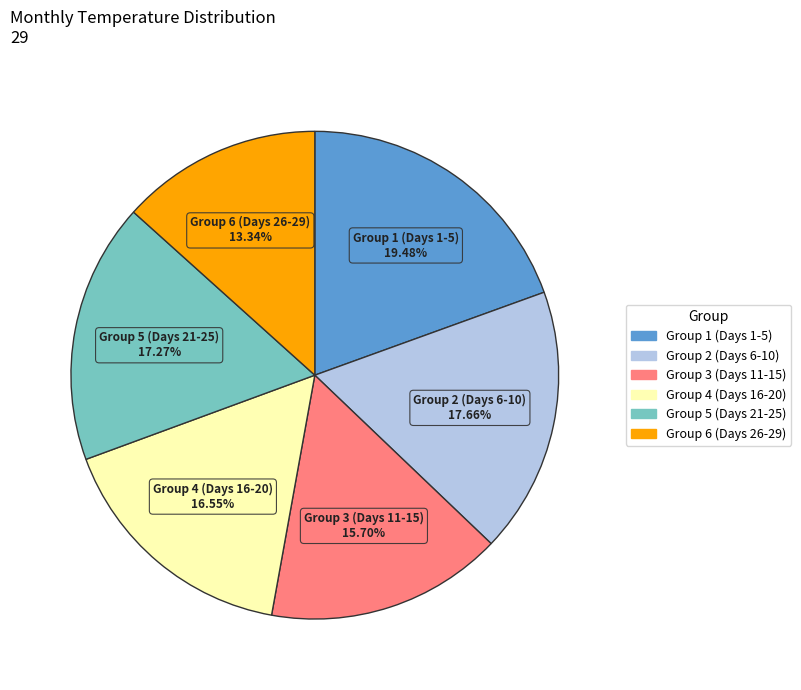

Is there a majority slice in this chart?

No